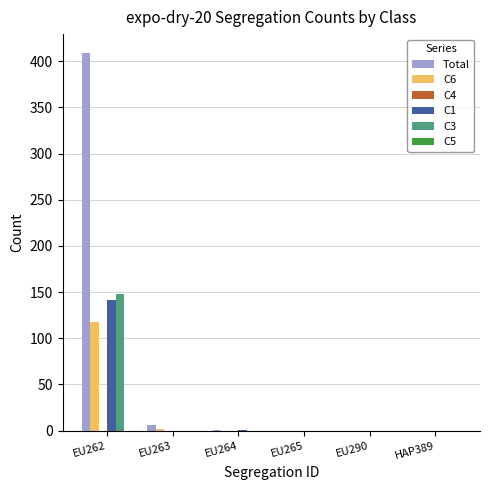

Are the bars grouped side by side (vs. stacked)?

Yes